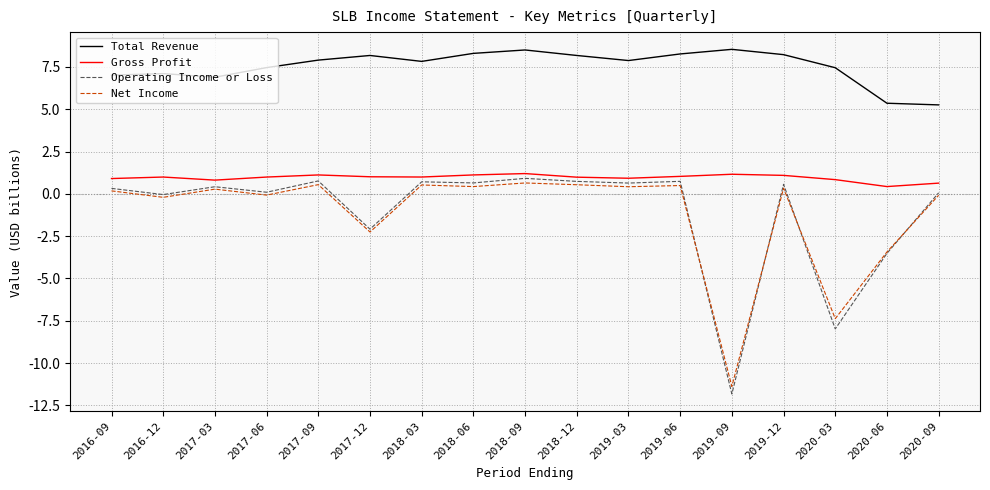

What position from the left is 2017-12?

6